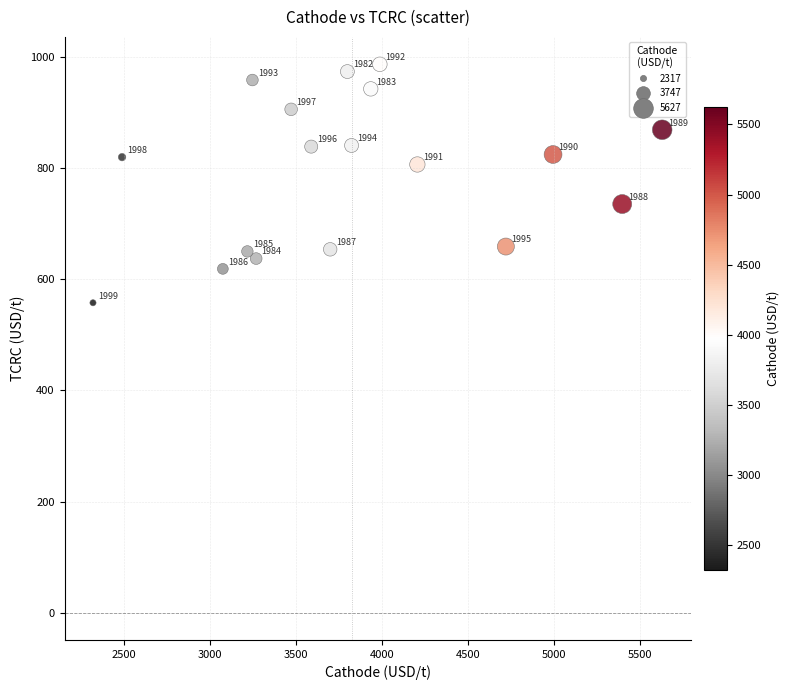

What Y value in the scatter plot is closest to 772?

807.1